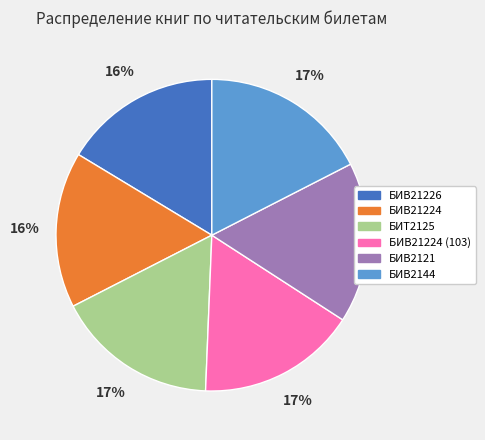

Does any single category account for the majority?

No